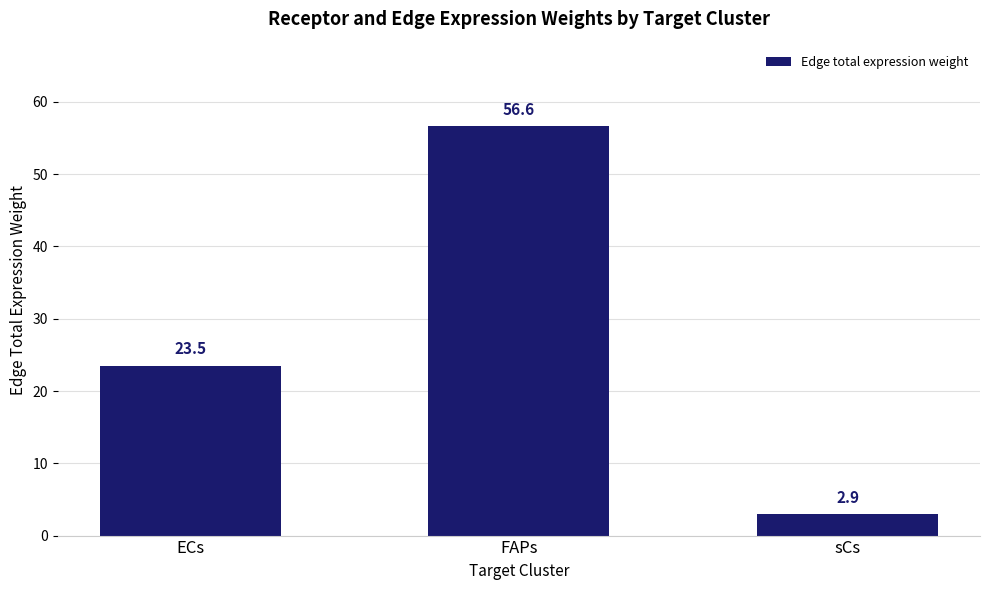

What is the value of the 1st bar from the left?

23.5